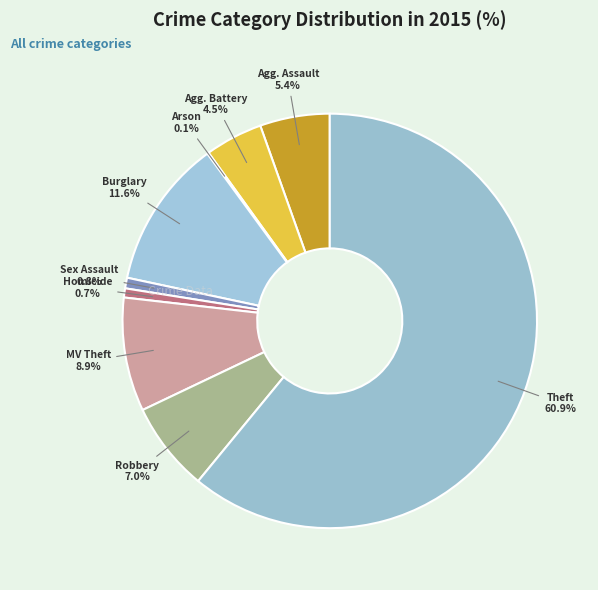

What is the largest slice in the pie chart?

Theft